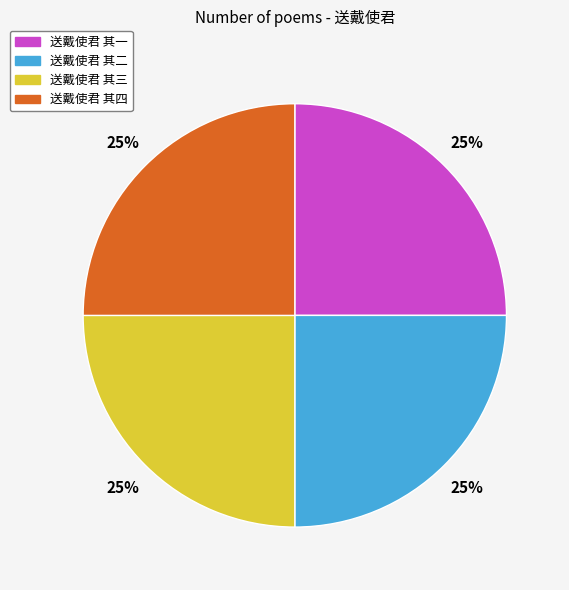

What is the ratio of the value at 送戴使君 其二 to the value at 送戴使君 其三?

1.0